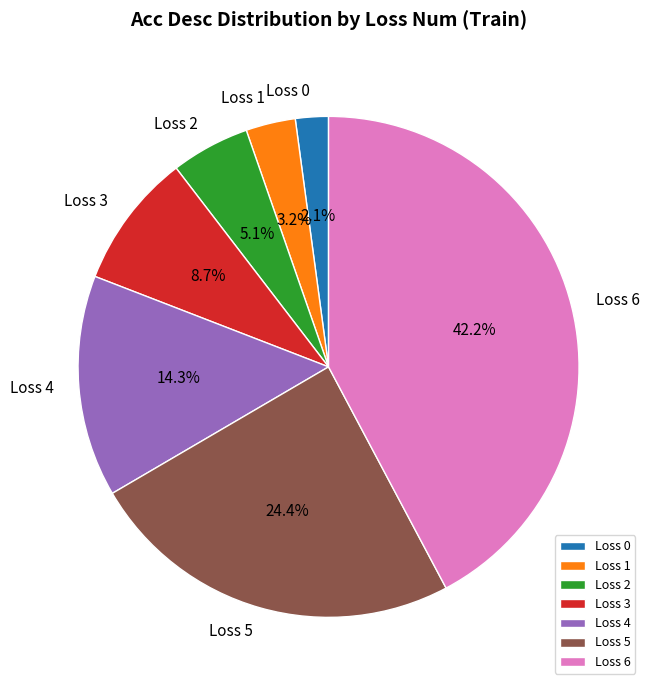

Is there a majority slice in this chart?

No